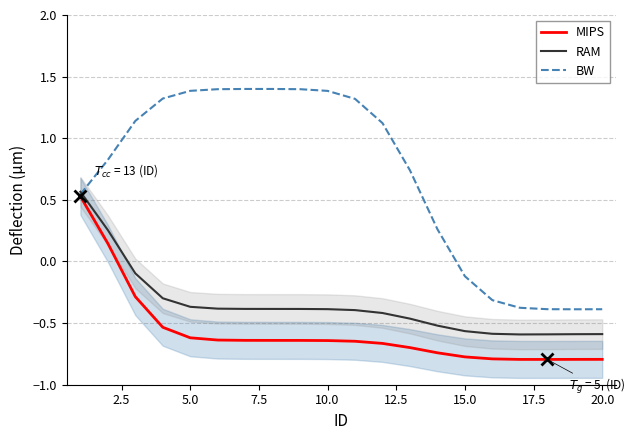

What is the difference between the second highest and second lowest values in the MIPS series?

0.9